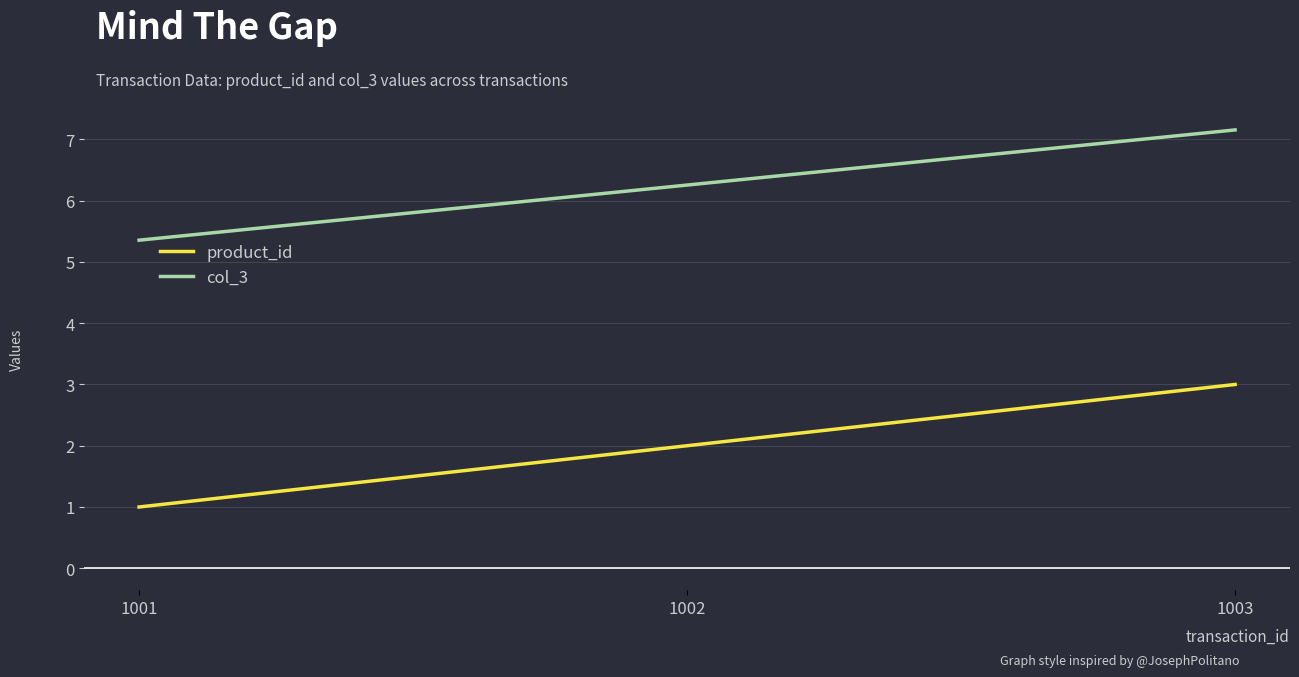

What is the sum of the product_id values at 1003 and 1001?

4.0